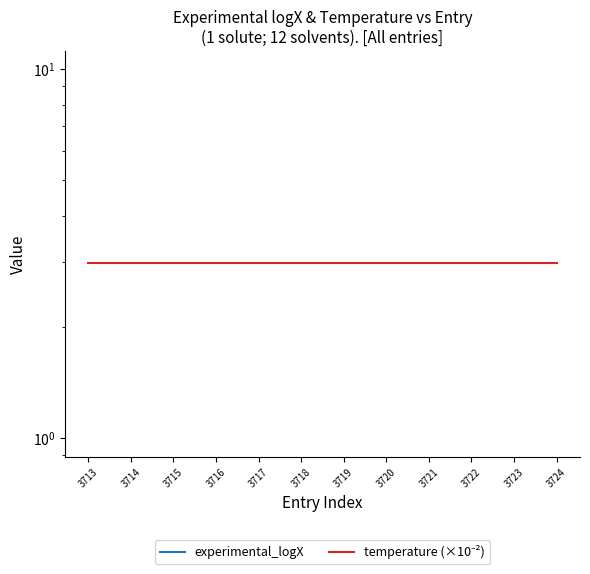

List the labels in order of temperature (×10⁻²) value, smallest first.

3713, 3714, 3715, 3716, 3717, 3718, 3719, 3720, 3721, 3722, 3723, 3724